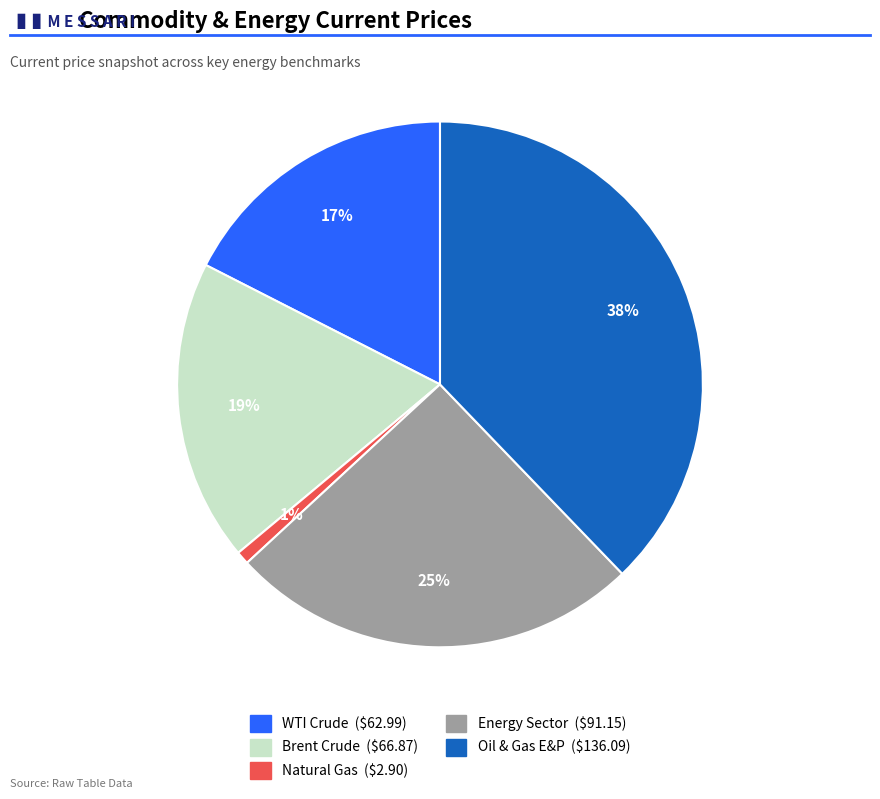

Does Oil & Gas E&P represent more than half of the total?

No